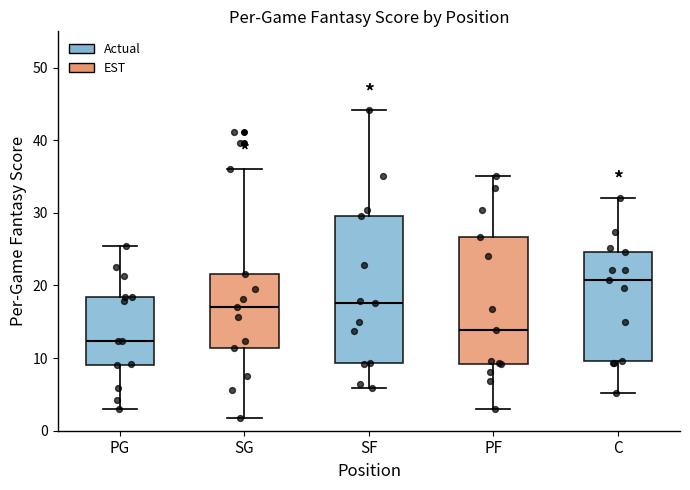

Comparing the boxes themselves (not the whiskers), which one is the tallest?

SF